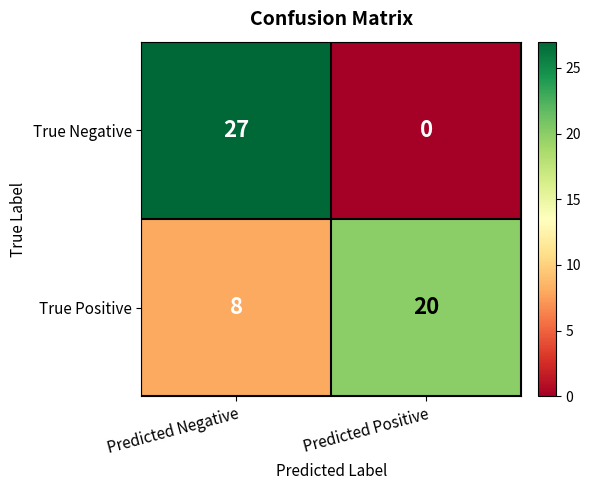

What is the average value of the True Negative series?

14